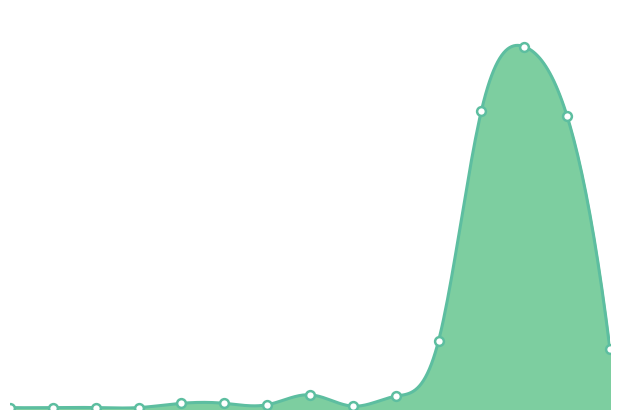

Which has a higher value, 6 or 2?

6